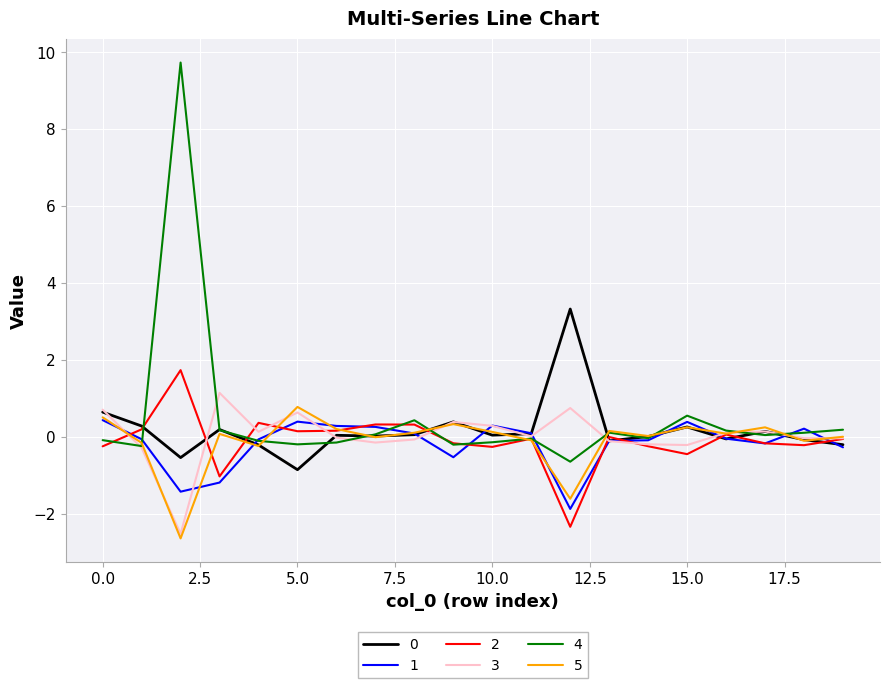

What is the average value of the 0 series?

0.2